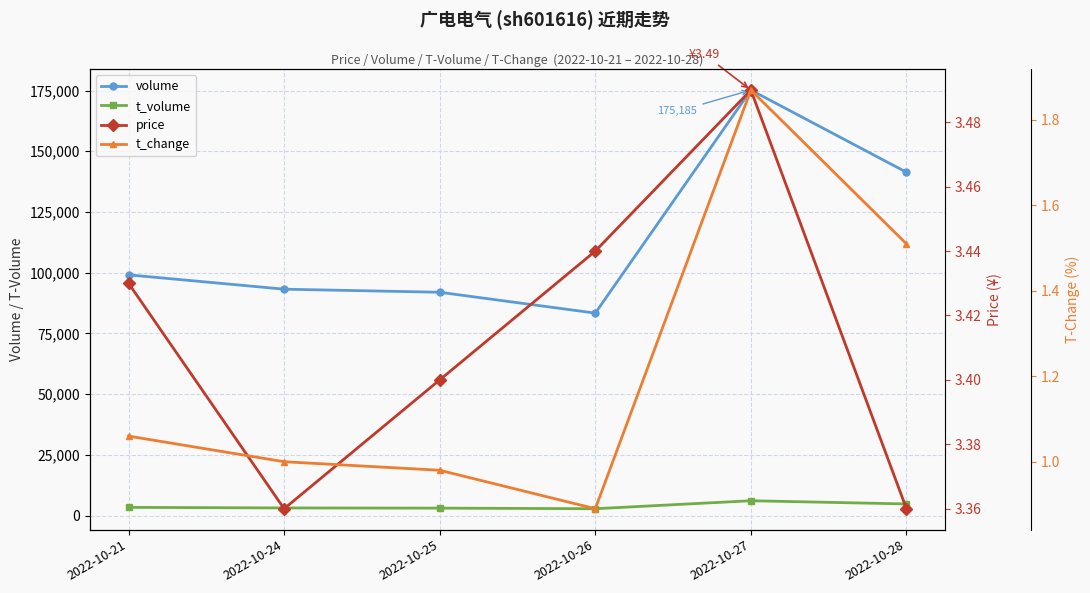

Reading left to right, transcribe all the data shown in this chart.

volume: 99117.0	93225.0	91958.0	83373.0	175185.0	141361.0
t_volume: 3413.0	3177.0	3100.0	2857.0	6140.0	4821.0
price: 3.4	3.4	3.4	3.4	3.5	3.4
t_change: 1.1	1.0	1.0	0.9	1.9	1.5